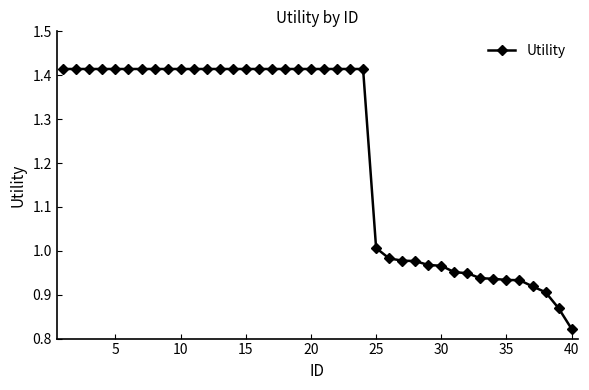

What is the sum of all values?

49.0